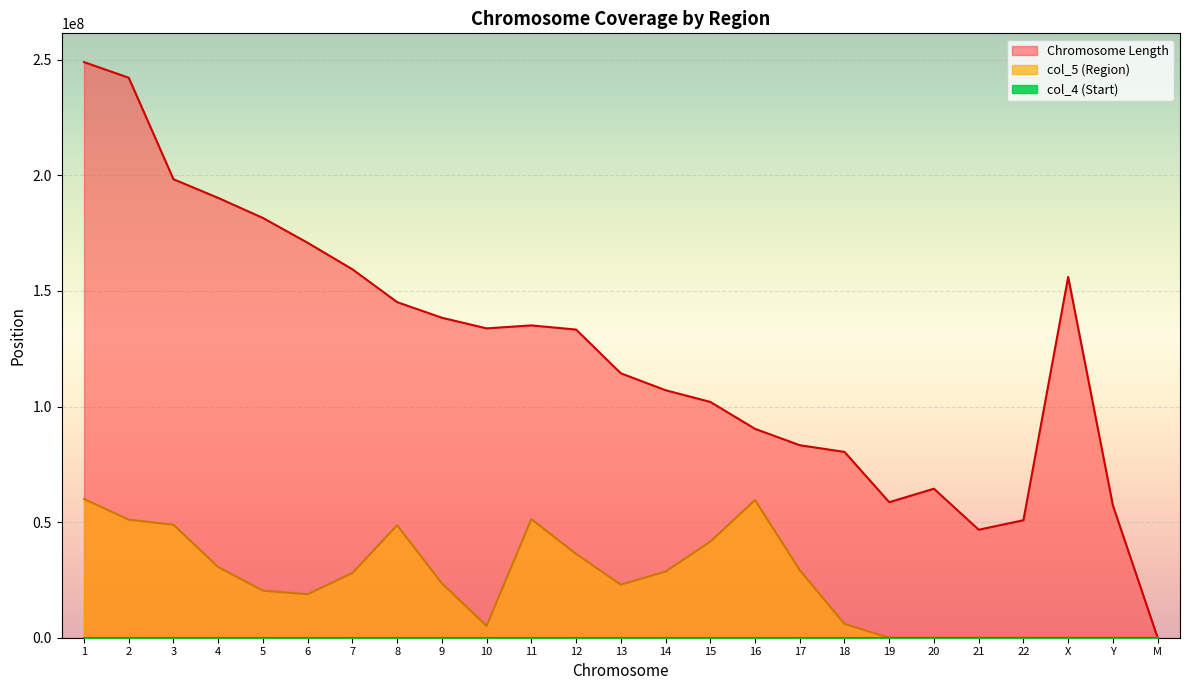

What is the sum of all Chromosome Length values?

3088286401